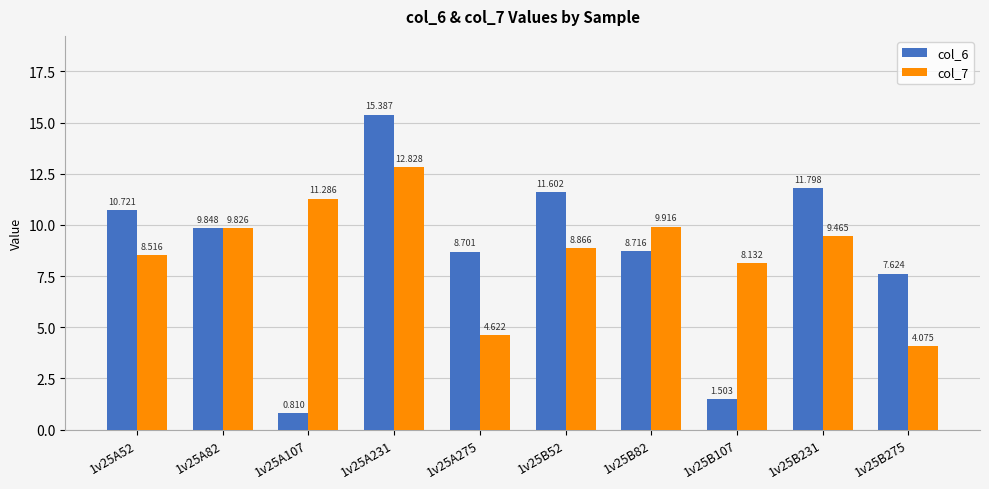

What is the label of the 3rd bar from the right?

1v25B107